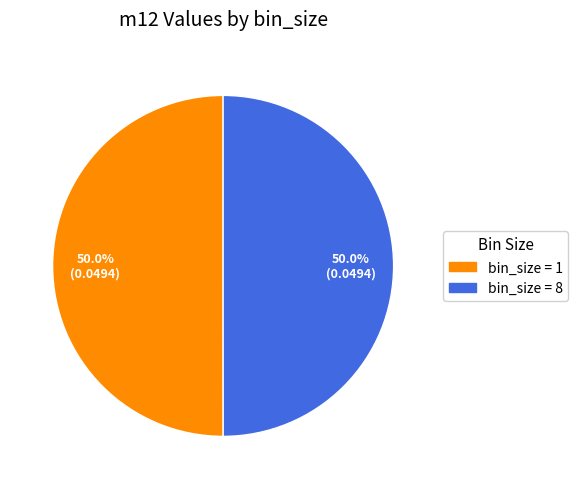

How many segments does this pie chart have?

2